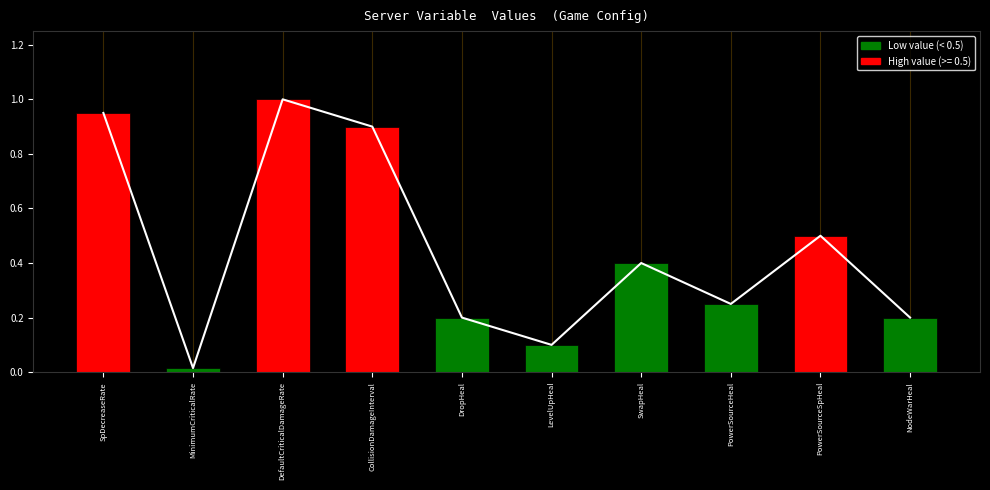

List the labels in order of value, largest first.

DefaultCriticalDamageRate, SpDecreaseRate, CollisionDamageInterval, PowerSourceSpHeal, SwapHeal, PowerSourceHeal, DropHeal, NodeWarHeal, LevelUpHeal, MinimumCriticalRate